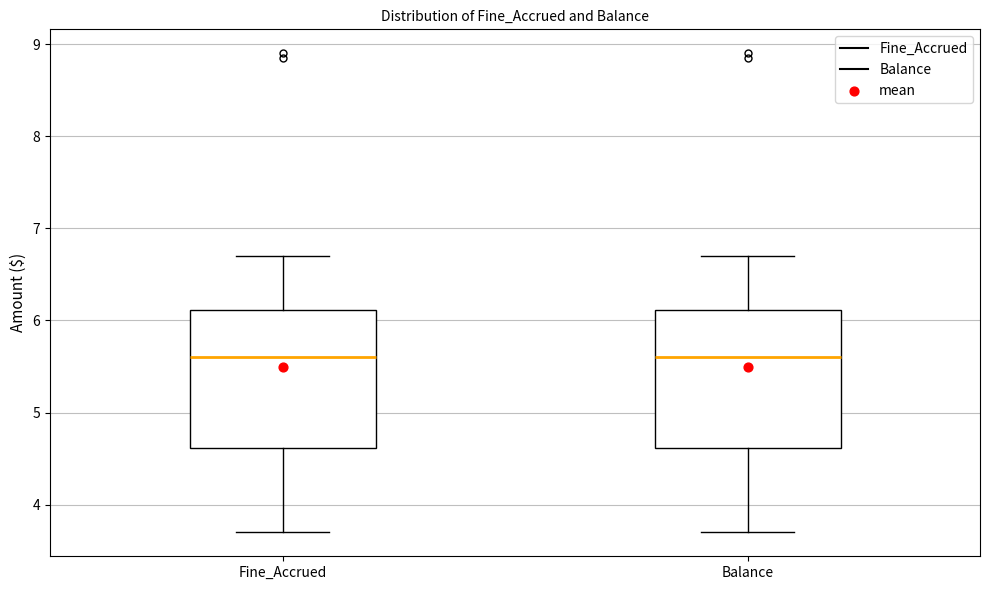

Reading left to right, transcribe this box plot: for each box, give where its median line is, the range the box spans, and where its two whiskers end, as read against the y-axis. The values are not printed on the chart, so give them approximately, as read against the axis.

Fine_Accrued: median 5.6, box 4.6 to 6.1, whiskers 3.7 to 6.7
Balance: median 5.6, box 4.6 to 6.1, whiskers 3.7 to 6.7